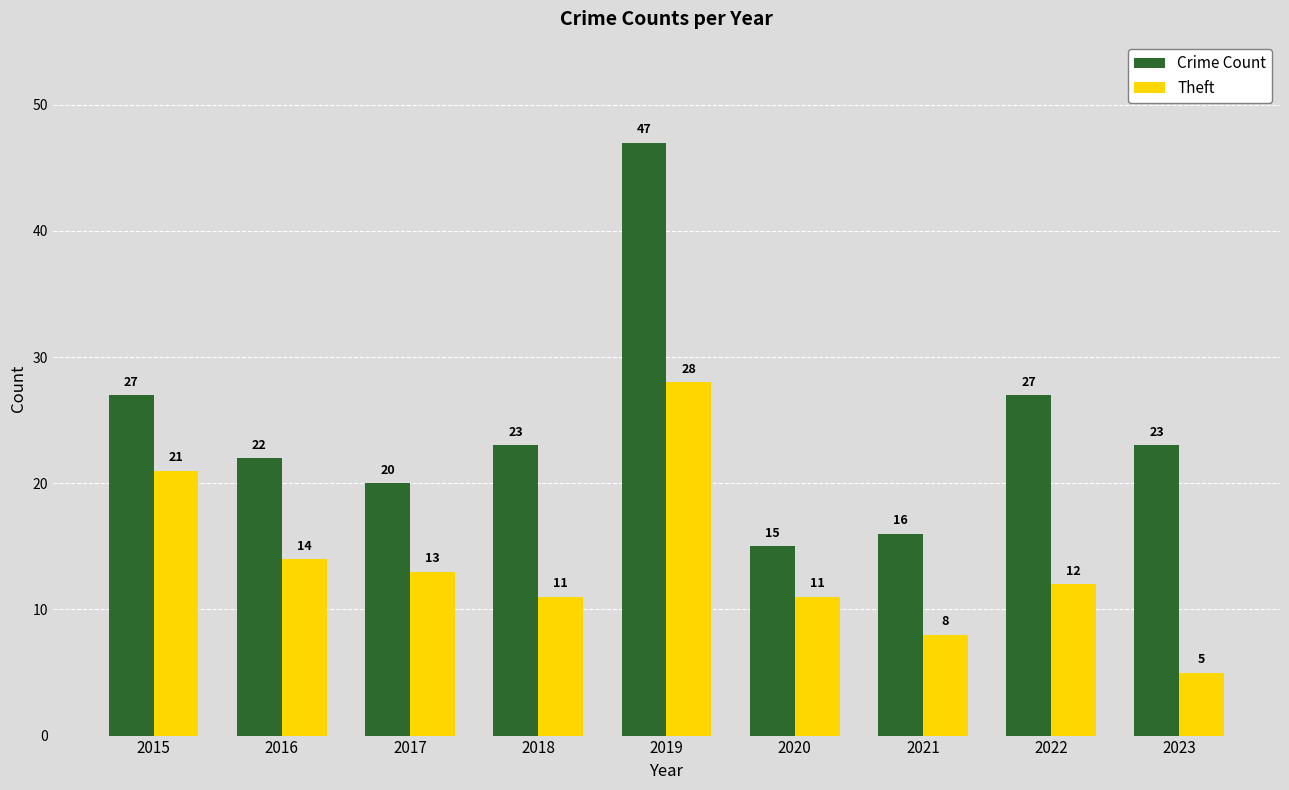

Reading left to right, list all the values displayed in this chart.

Crime Count: 27	22	20	23	47	15	16	27	23
Theft: 21	14	13	11	28	11	8	12	5